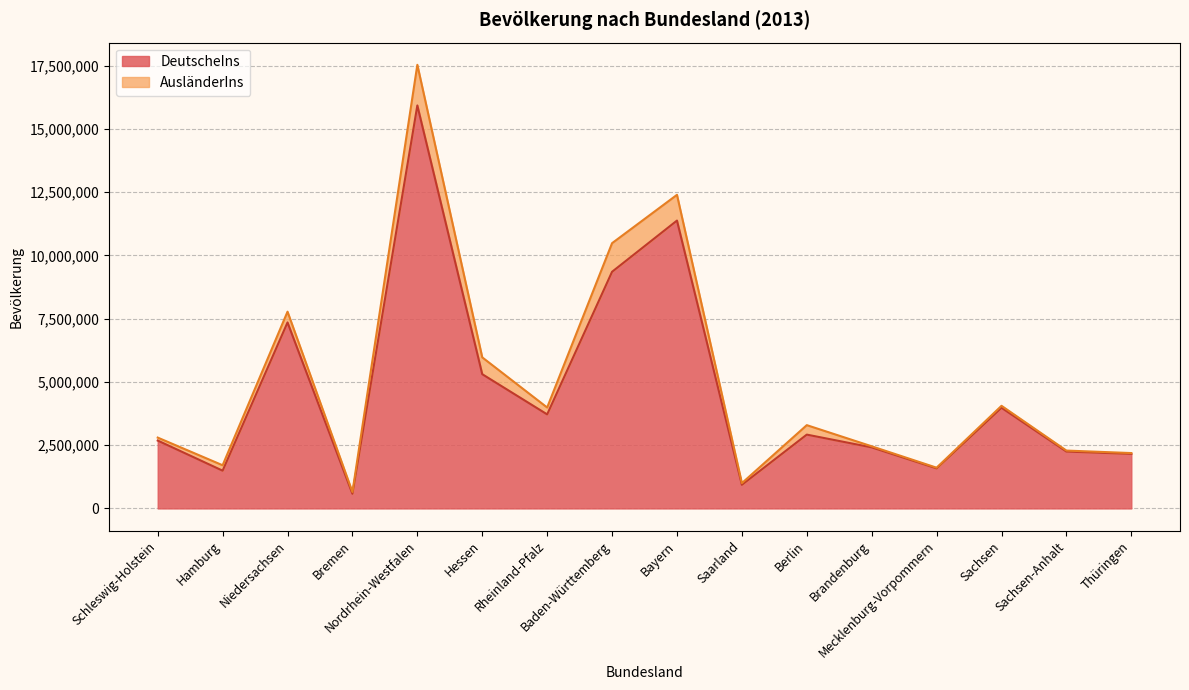

Does the chart have visible grid lines?

Yes